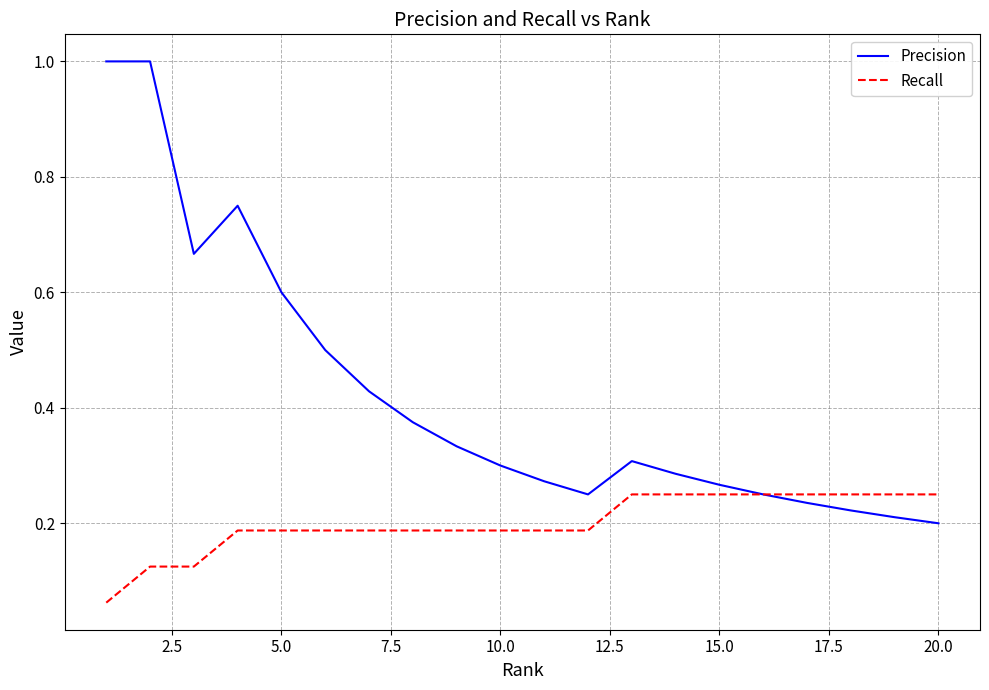

Which series has the largest range (max minus min)?

Precision